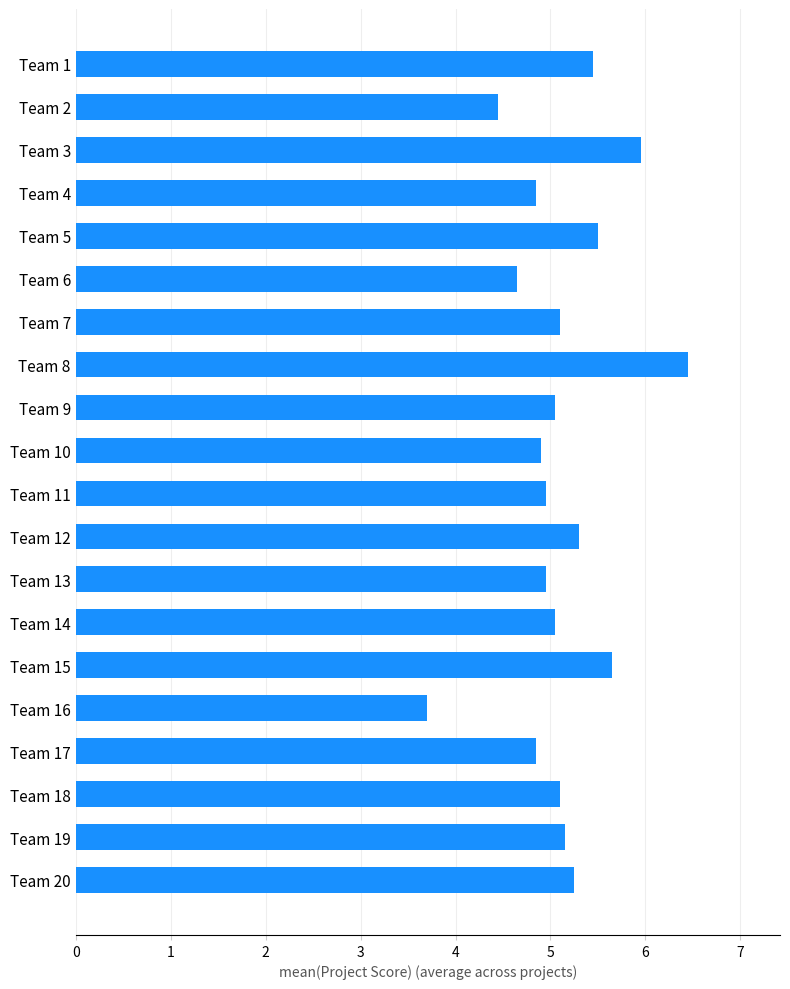

The chart shows a value of 5.2 at Team 20. True or false?

True